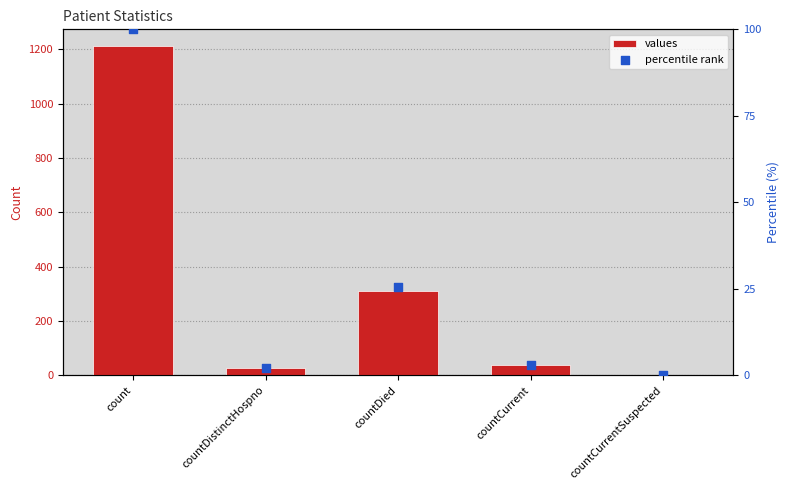

Which series contains the lowest Y value?

values